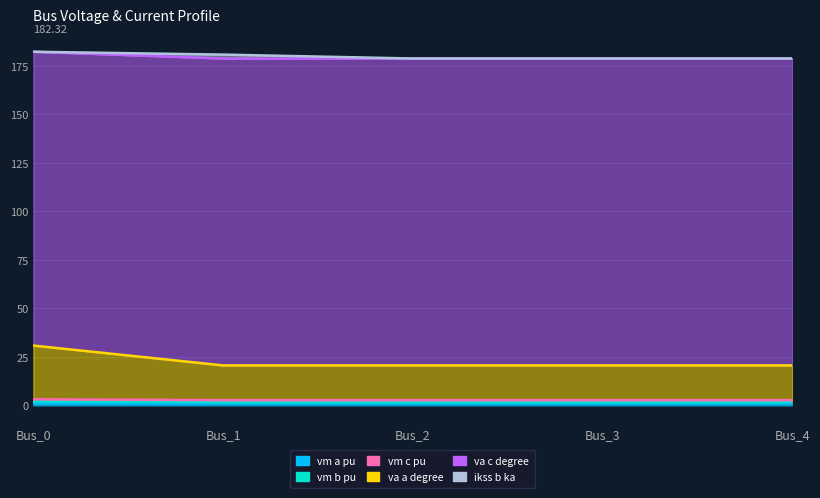

Where is pf_vm_b_pu nearest to the value 1?

Bus_0